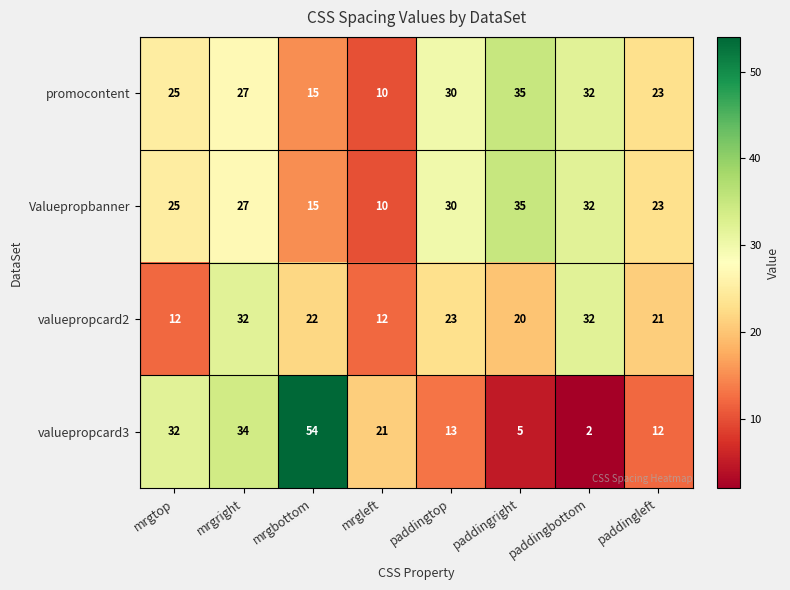

What is the greatest value displayed?

54